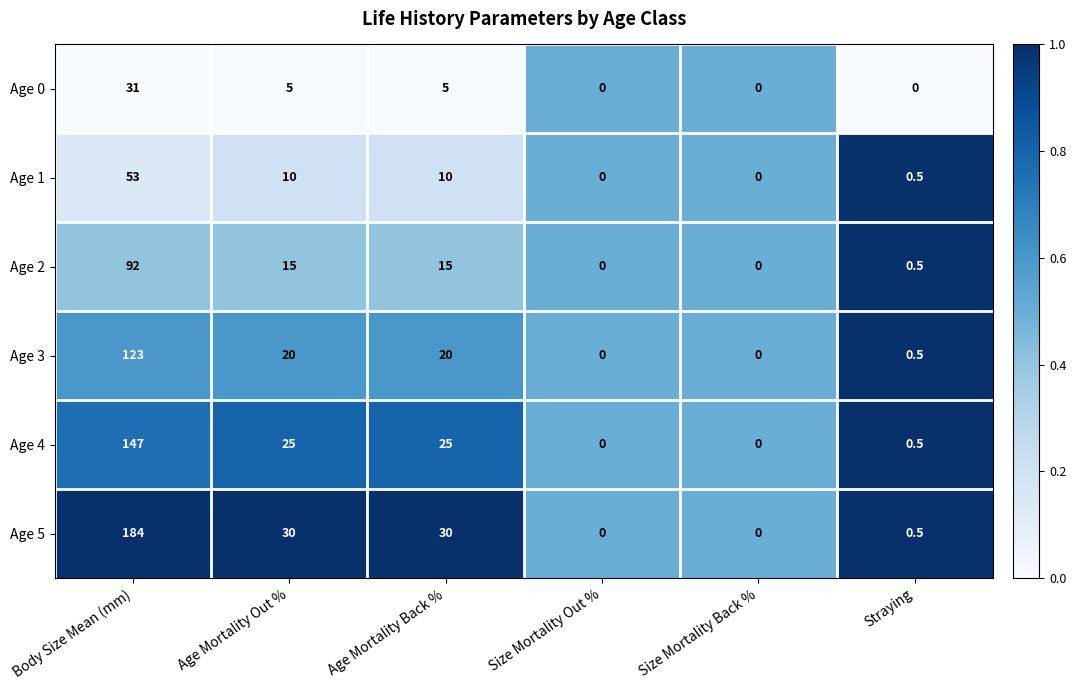

List the series in order of their peak value, highest first.

Age 5, Age 4, Age 3, Age 2, Age 1, Age 0